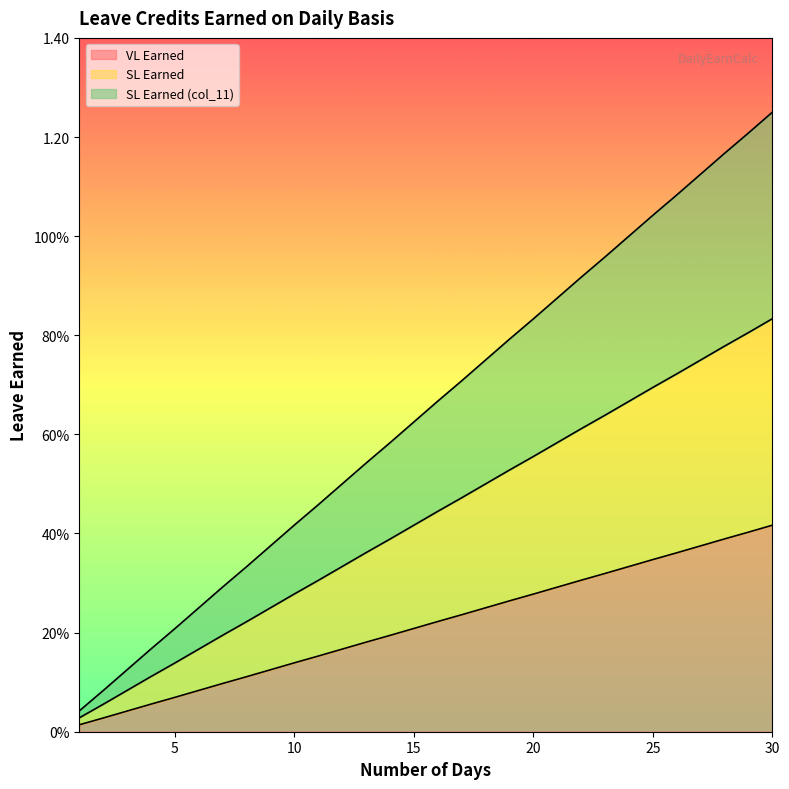

Which category has the highest value across all series?

30